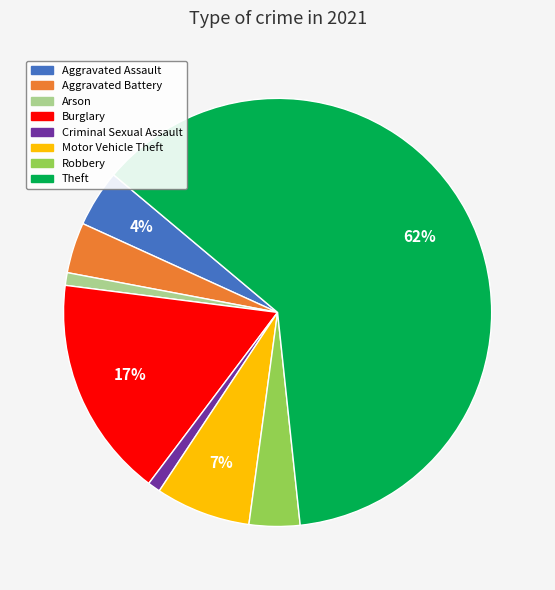

To the nearest percent, what is the difference between the largest and smallest slice percentages?

61%